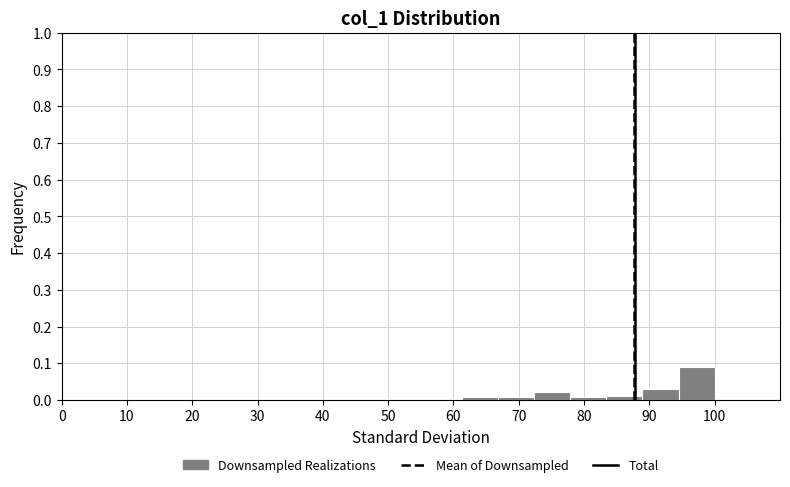

Over which range of the x-axis is the bar tallest?

94 to 100